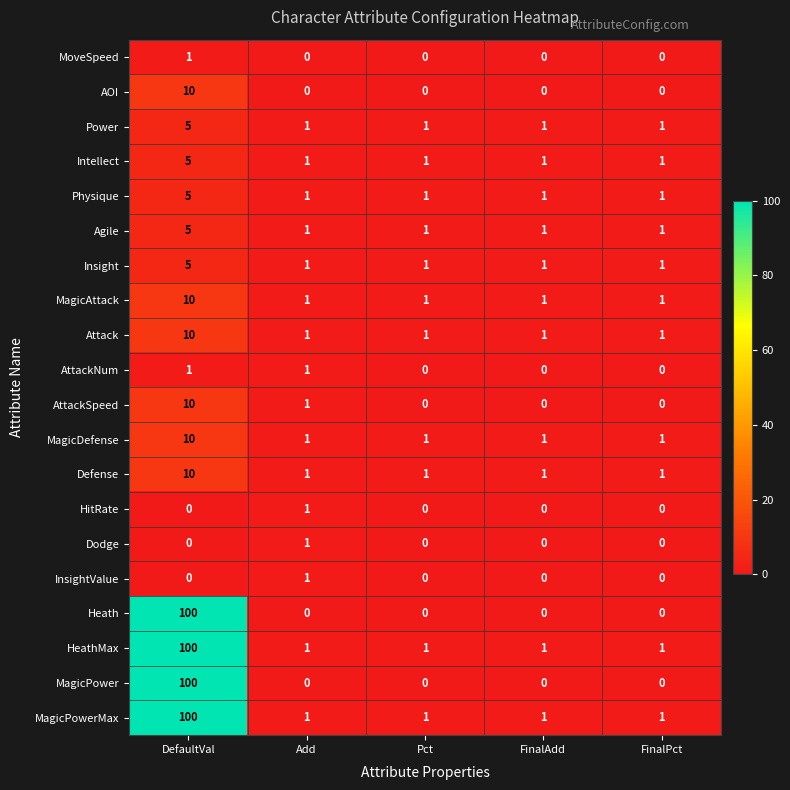

How many data points does each series have?

5